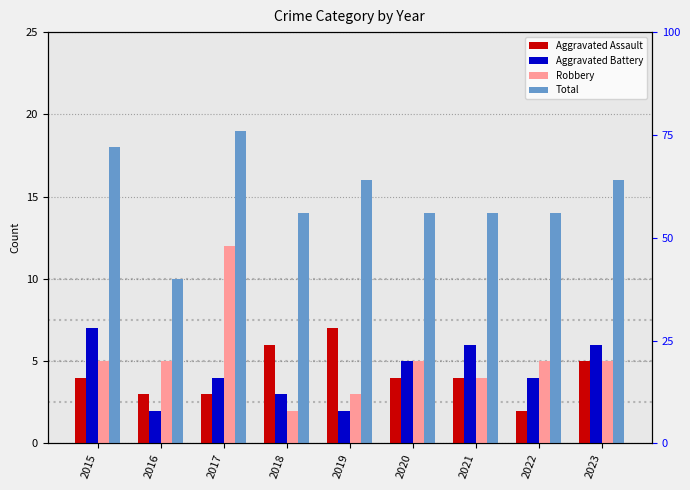

How many data points does each series have?

9